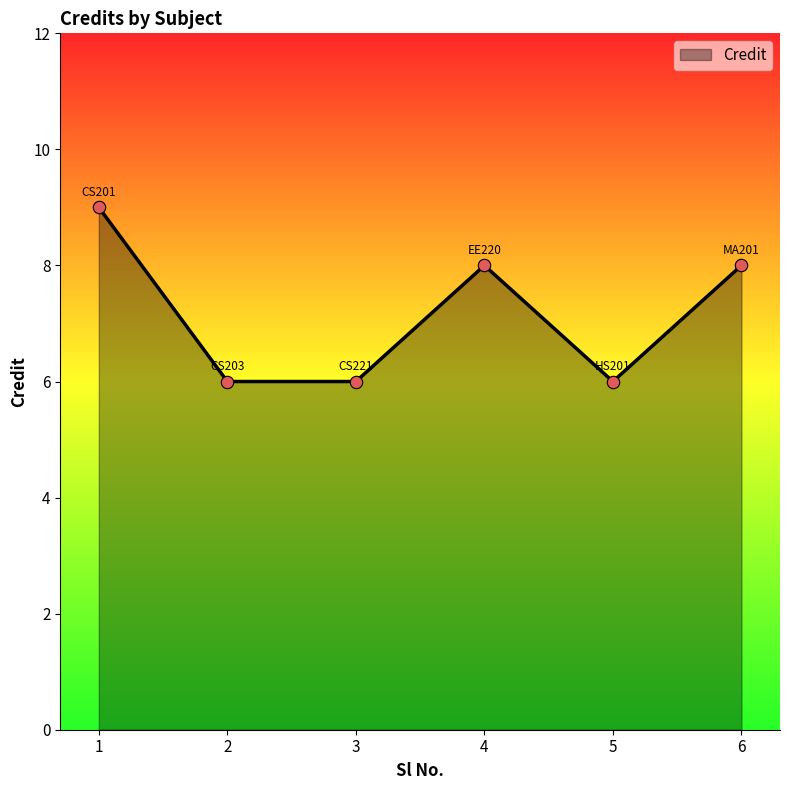

Which has a higher value, 3 or 4?

4